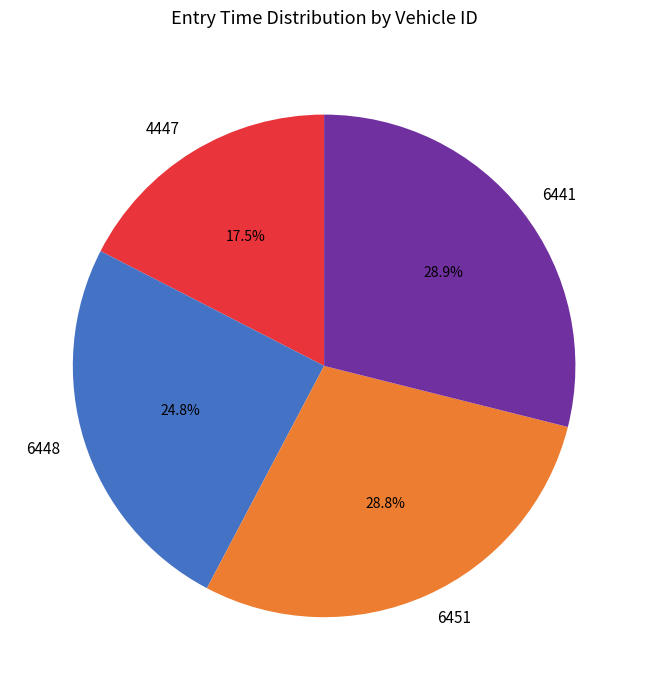

What is the smallest slice in the pie chart?

4447